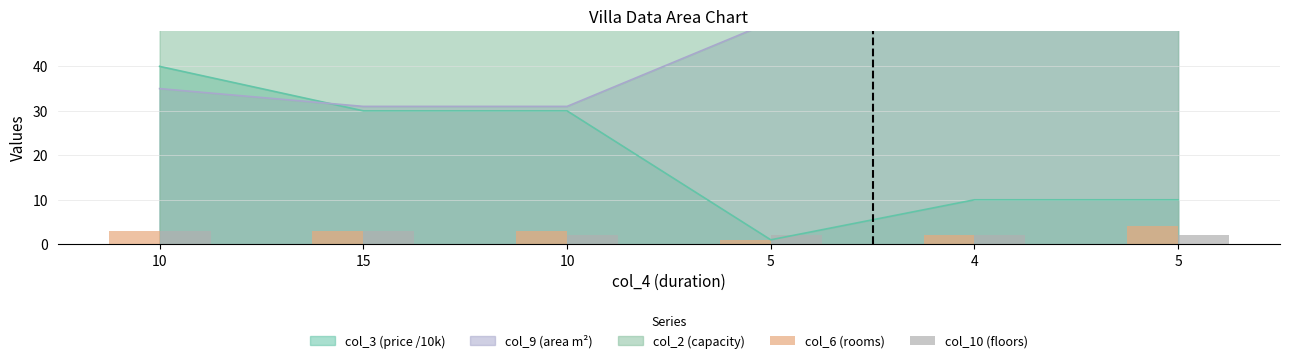

What is the average value of the col_6 (rooms) series?

3